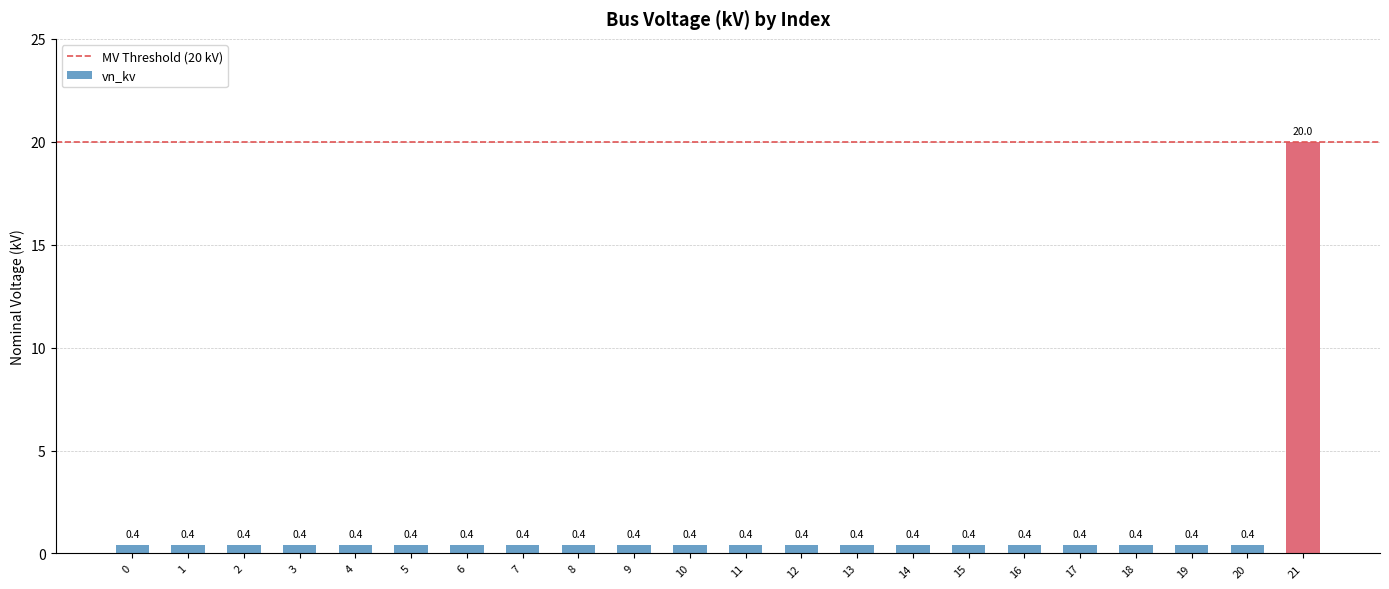

Reading left to right, transcribe all the data shown in this chart.

0=0.4	1=0.4	2=0.4	3=0.4	4=0.4	5=0.4	6=0.4	7=0.4	8=0.4	9=0.4	10=0.4	11=0.4	12=0.4	13=0.4	14=0.4	15=0.4	16=0.4	17=0.4	18=0.4	19=0.4	20=0.4	21=20.0